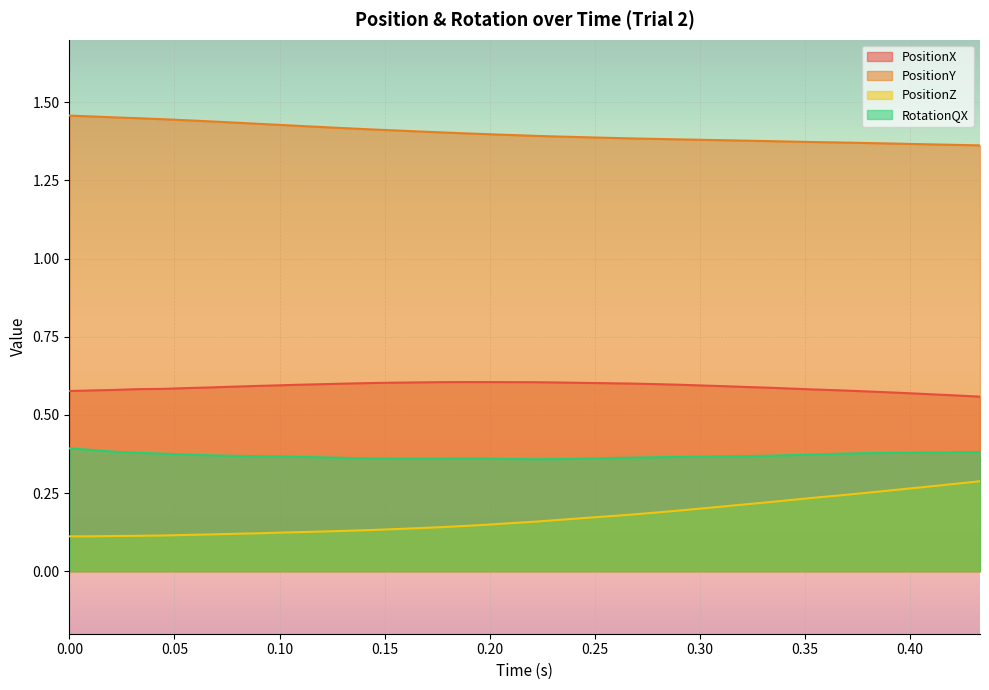

Rank the series by their maximum value, from highest to lowest.

PositionY, PositionX, RotationQX, PositionZ